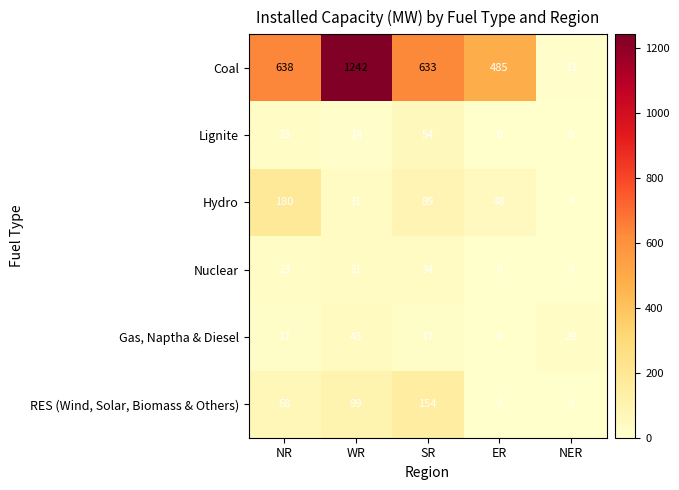

Reading left to right, what are all the values shown in this chart?

Coal: NR=638	WR=1242	SR=633	ER=485	NER=11
Lignite: NR=23	WR=14	SR=54	ER=0	NER=0
Hydro: NR=180	WR=31	SR=89	ER=48	NER=3
Nuclear: NR=23	WR=31	SR=34	ER=0	NER=0
Gas, Naptha & Diesel: NR=17	WR=43	SR=17	ER=0	NER=29
RES (Wind, Solar, Biomass & Others): NR=68	WR=99	SR=154	ER=2	NER=0